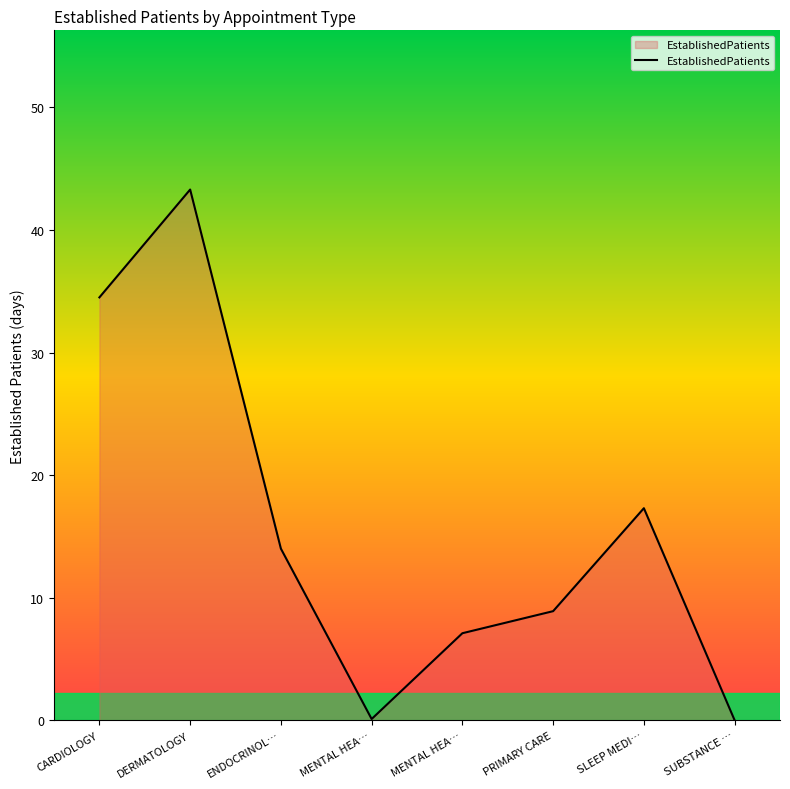

How many lines are shown in the chart?

1